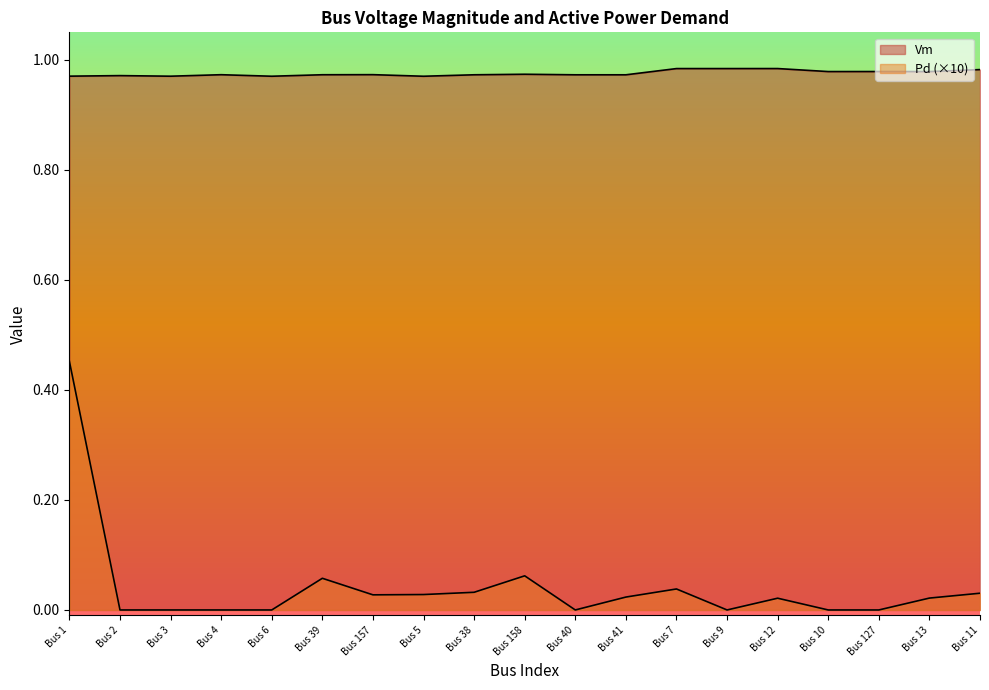

Reading left to right, what are all the values shown in this chart?

Vm: 1.0	1.0	1.0	1.0	1.0	1.0	1.0	1.0	1.0	1.0	1.0	1.0	1.0	1.0	1.0	1.0	1.0	1.0	1.0
Pd: 0.5	0.0	0.0	0.0	0.0	0.1	0.0	0.0	0.0	0.1	0.0	0.0	0.0	0.0	0.0	0.0	0.0	0.0	0.0